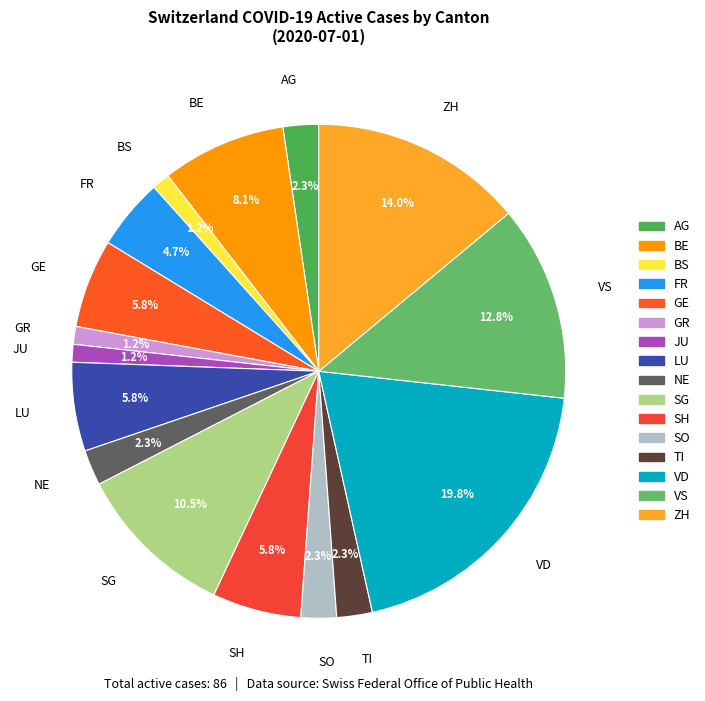

True or false: SH accounts for 6% of the total.

True